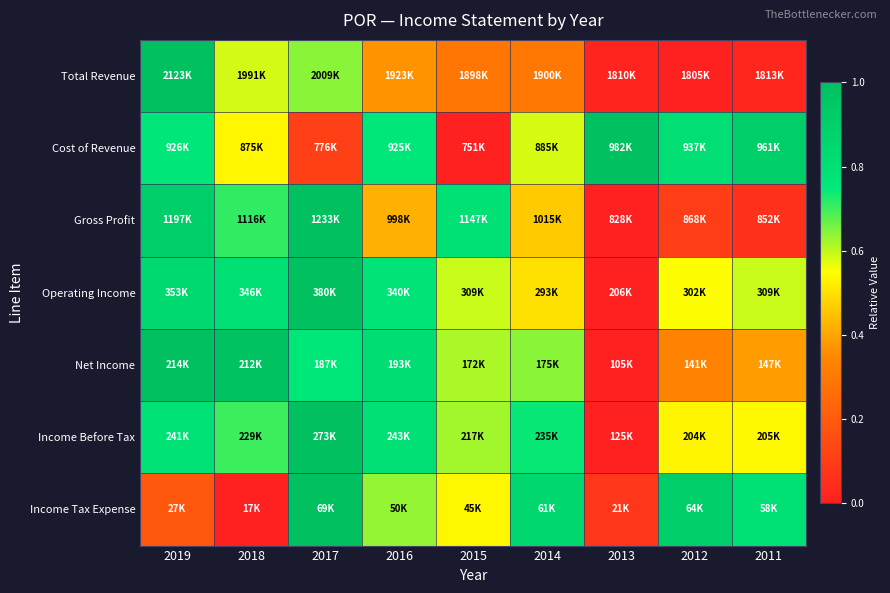

At how many categories does at least one series exceed 0?

9